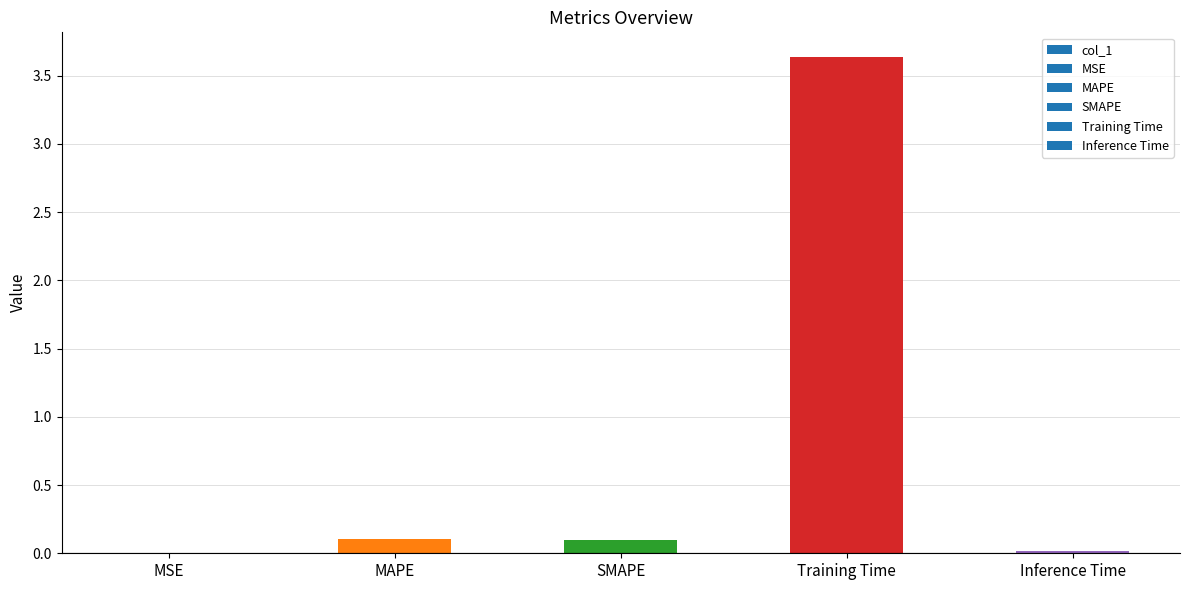

What is the change in value from MSE to SMAPE?

+0.1